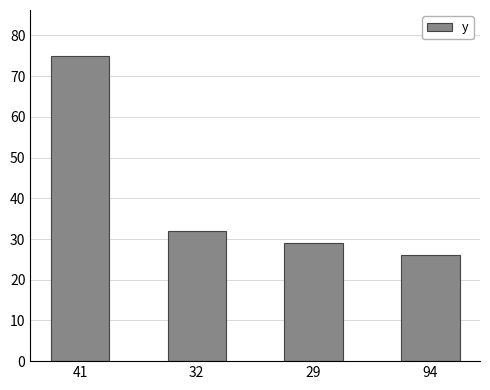

Are the bars horizontal?

No